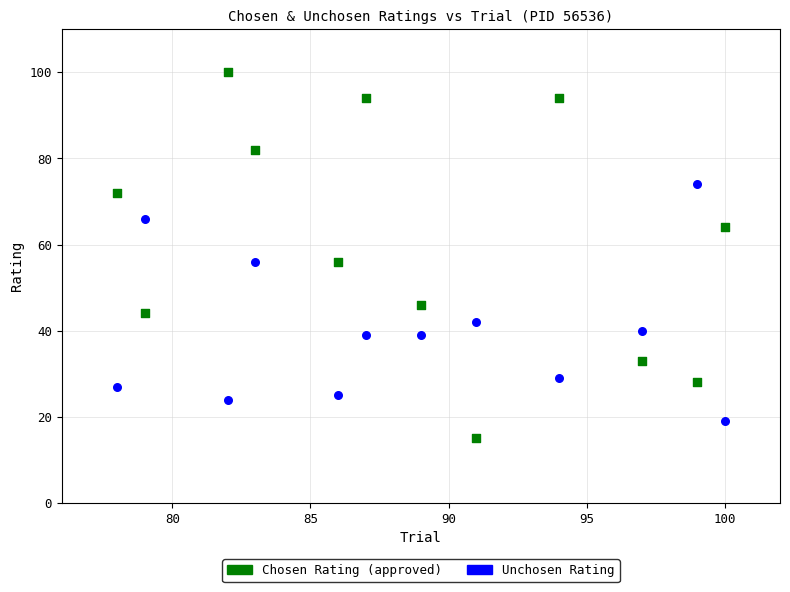

Across all data points, what is the range of Y values (max minus min)?

85